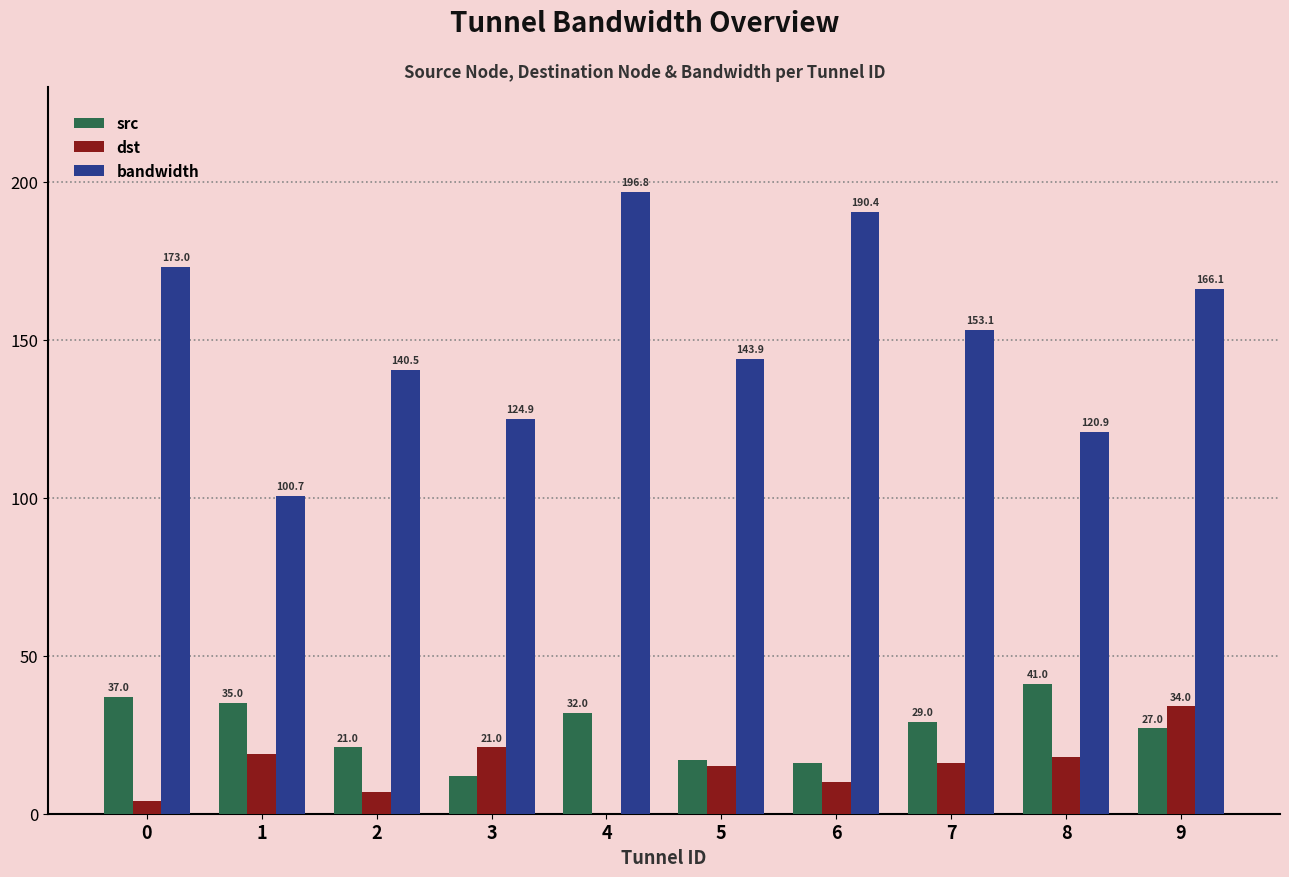

What is the total value across all series at 7?

198.1